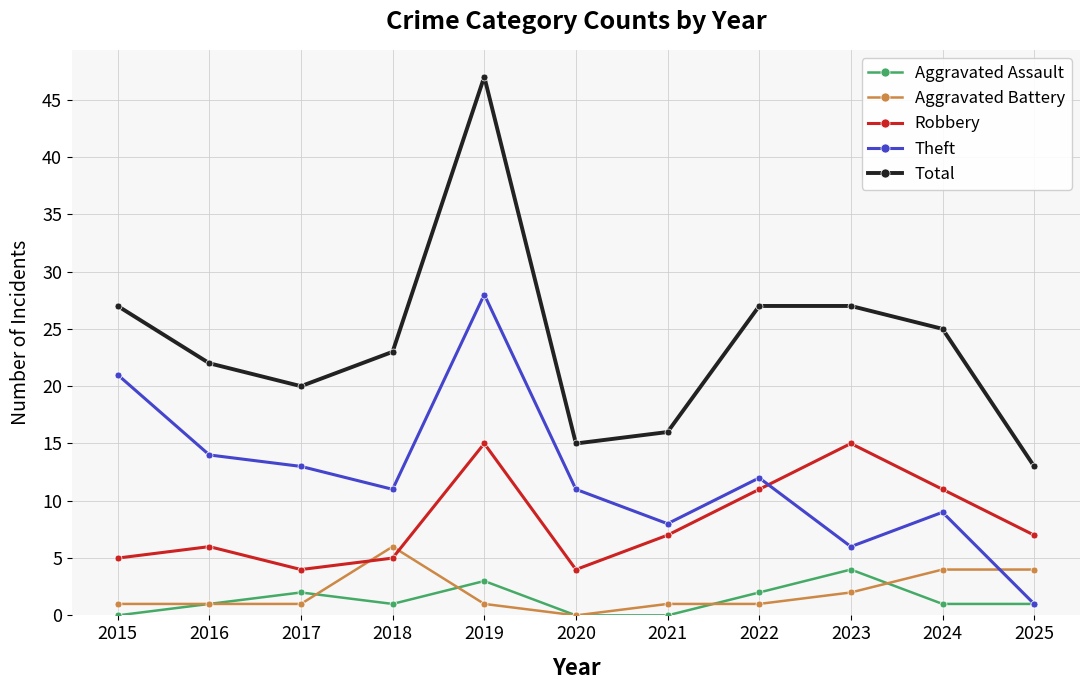

Reading left to right, list all the values displayed in this chart.

Aggravated Assault: 2015=0	2016=1	2017=2	2018=1	2019=3	2020=0	2021=0	2022=2	2023=4	2024=1	2025=1
Aggravated Battery: 2015=1	2016=1	2017=1	2018=6	2019=1	2020=0	2021=1	2022=1	2023=2	2024=4	2025=4
Robbery: 2015=5	2016=6	2017=4	2018=5	2019=15	2020=4	2021=7	2022=11	2023=15	2024=11	2025=7
Theft: 2015=21	2016=14	2017=13	2018=11	2019=28	2020=11	2021=8	2022=12	2023=6	2024=9	2025=1
Total: 2015=27	2016=22	2017=20	2018=23	2019=47	2020=15	2021=16	2022=27	2023=27	2024=25	2025=13